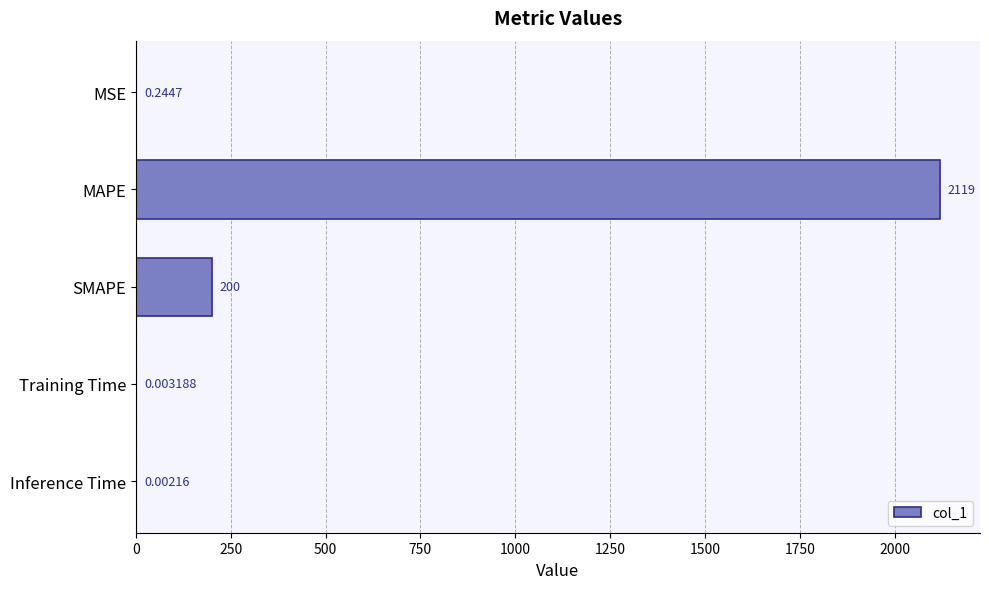

At which label is the value closest to 1059?

SMAPE